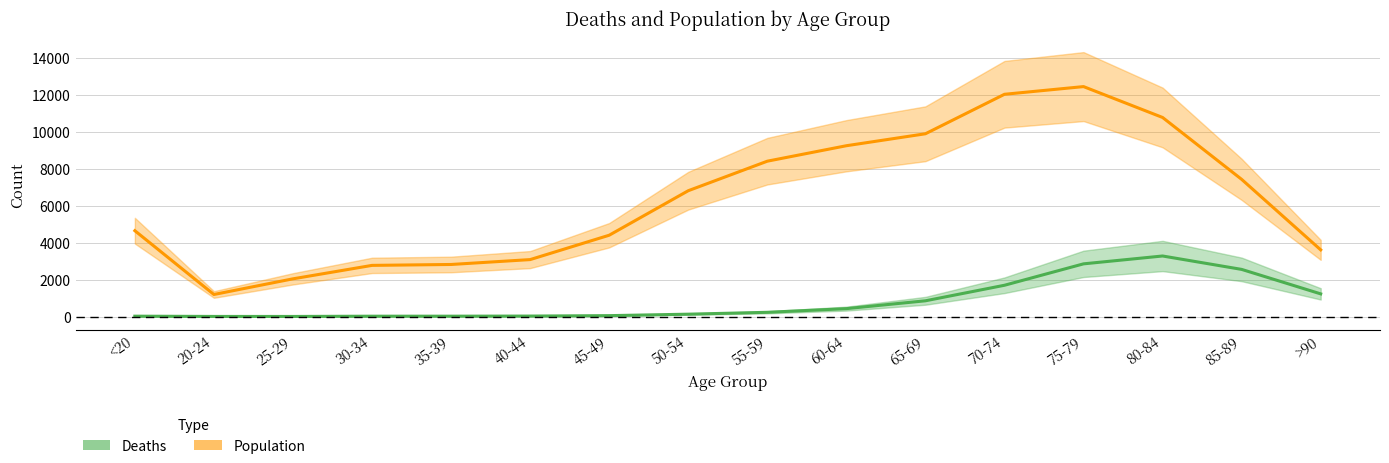

What is the approximate value of Population at >90?

3604